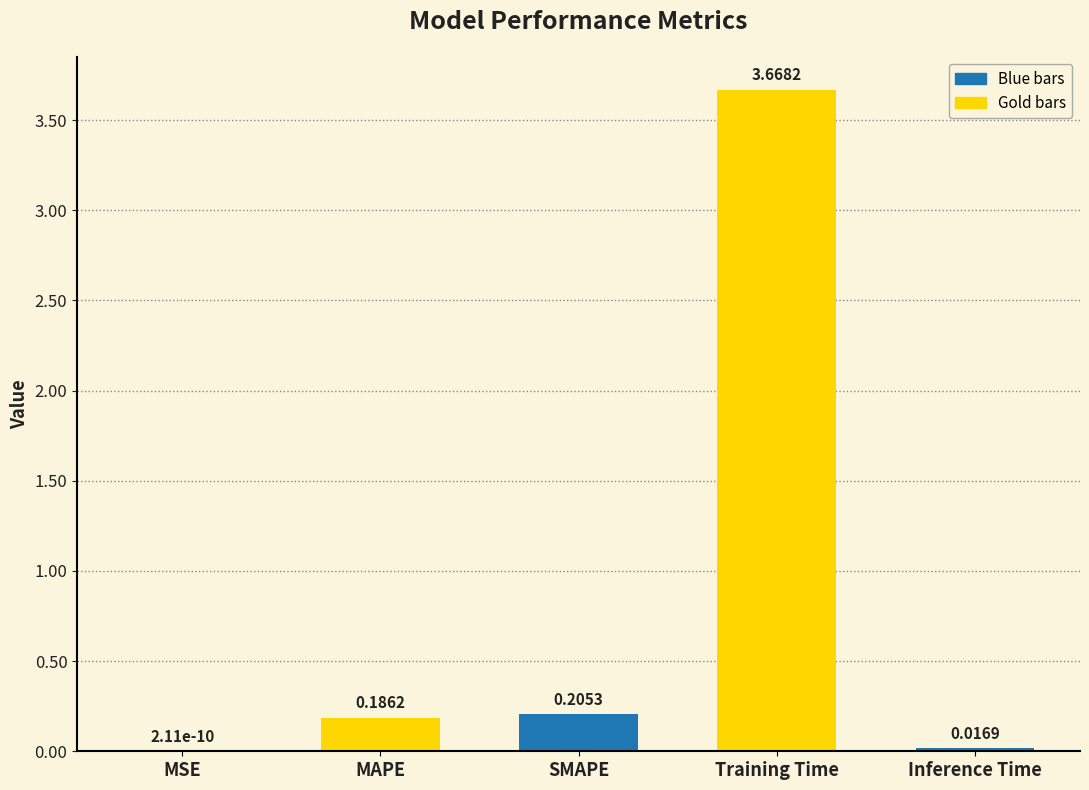

What is the difference between the values at Training Time and MAPE?

3.5